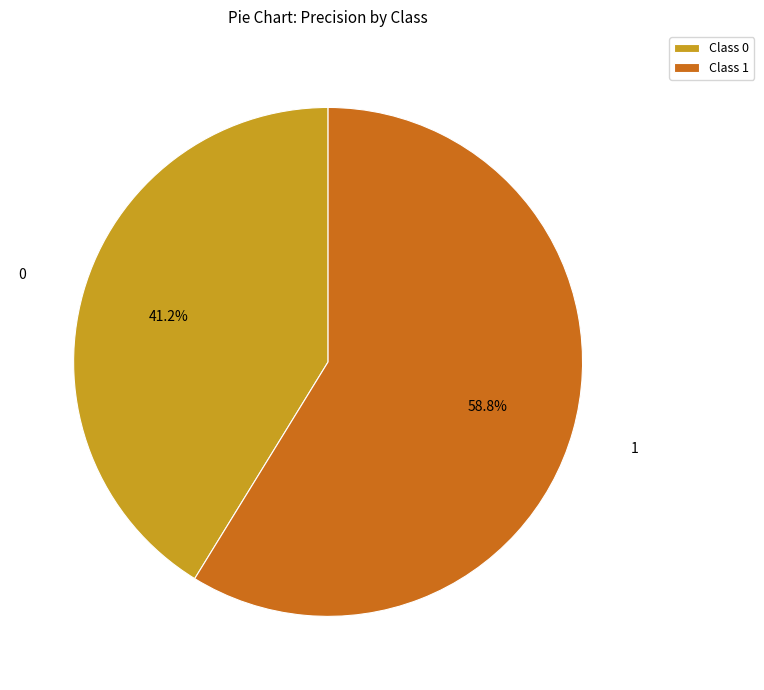

Rank the categories by value from lowest to highest.

Class 0, Class 1